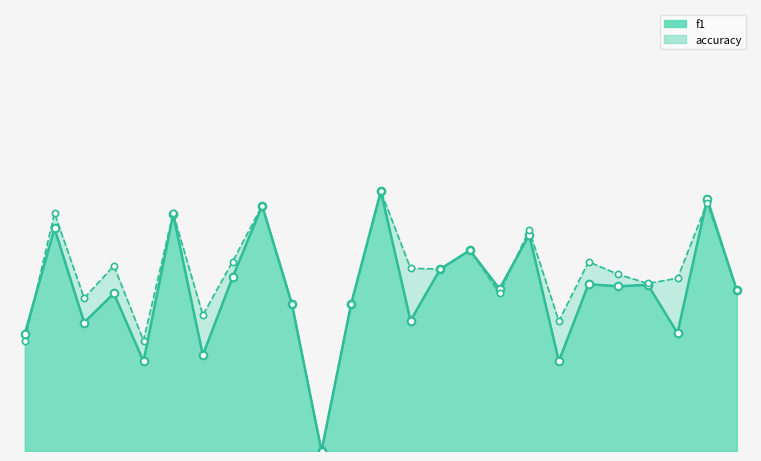

Which series reaches the maximum Y coordinate?

f1